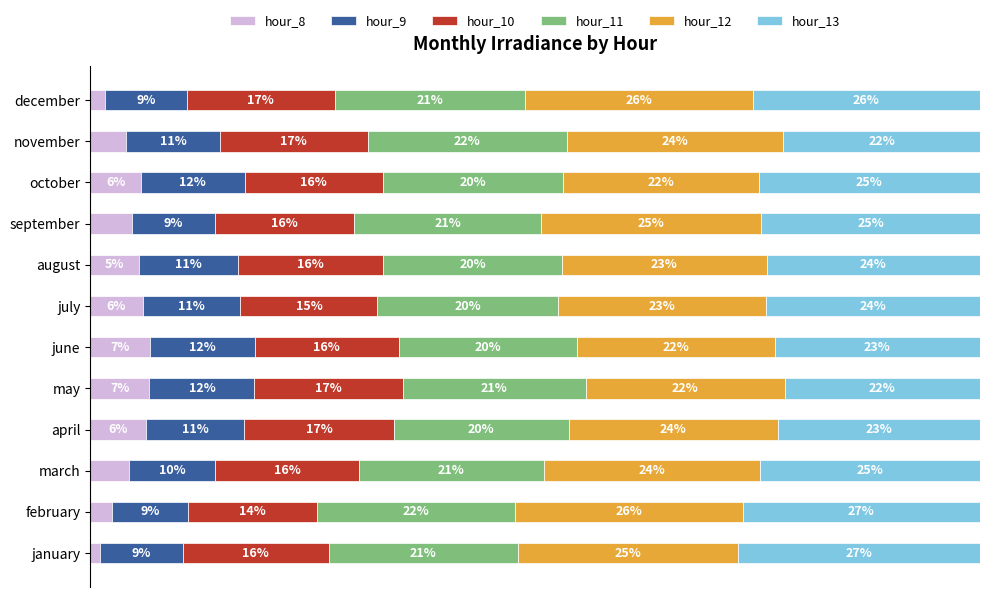

What are all the series names shown in the legend?

hour_8, hour_9, hour_10, hour_11, hour_12, hour_13